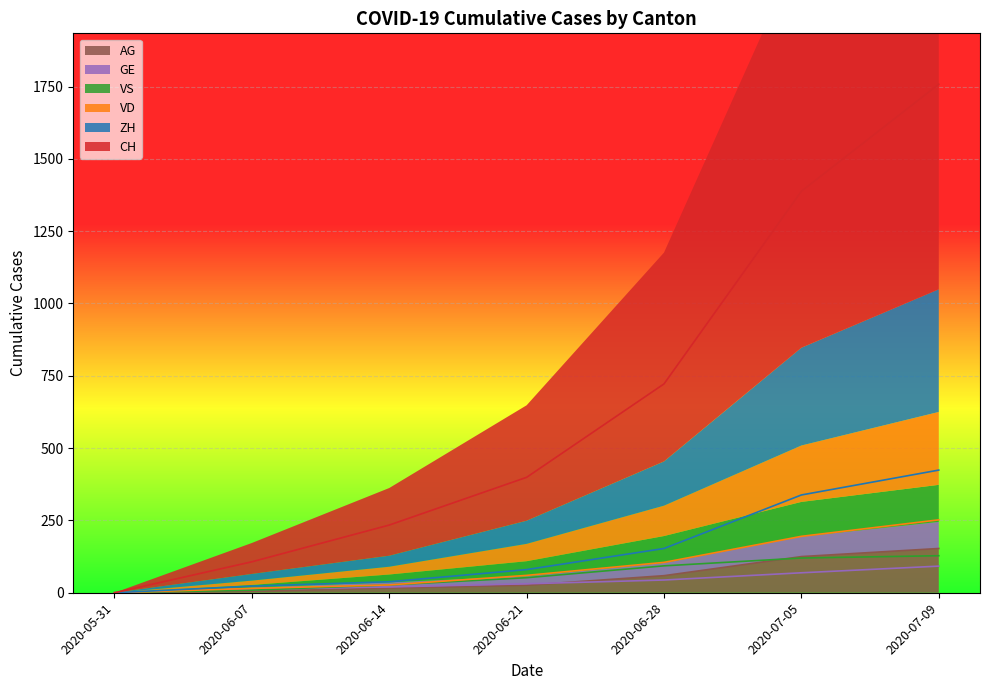

At which label does GE reach its minimum?

2020-05-31